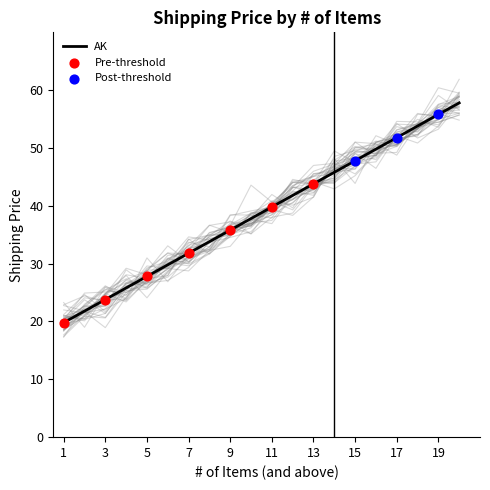

Is it true that AK equals 75.9 at 15?

False